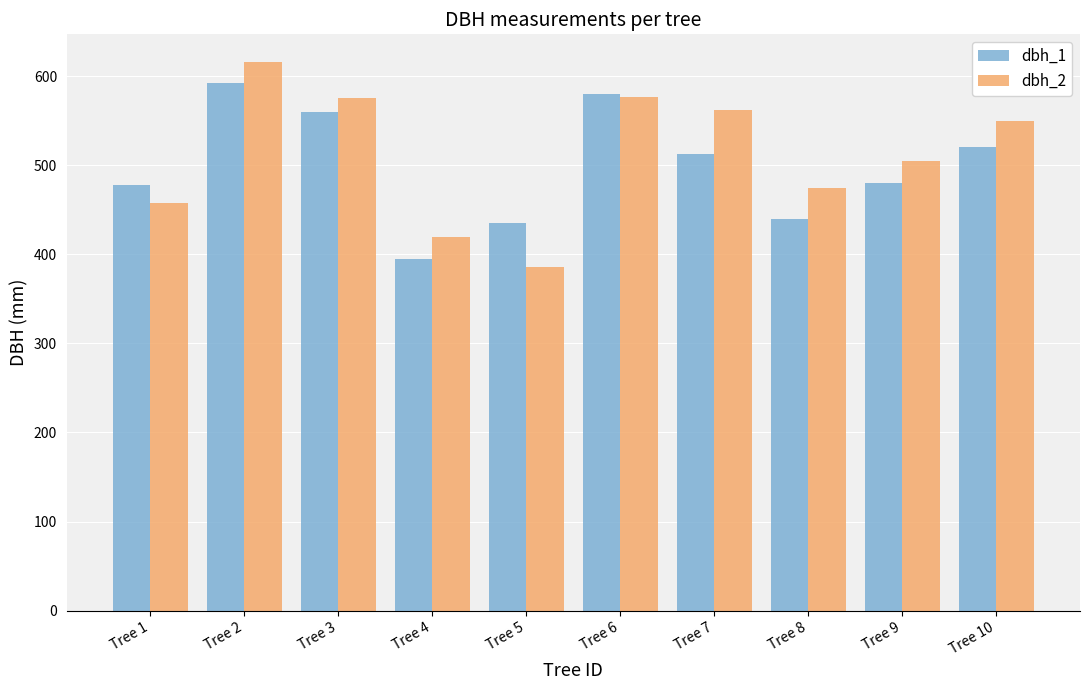

What is the difference between the dbh_1 values at Tree 6 and Tree 10?

60